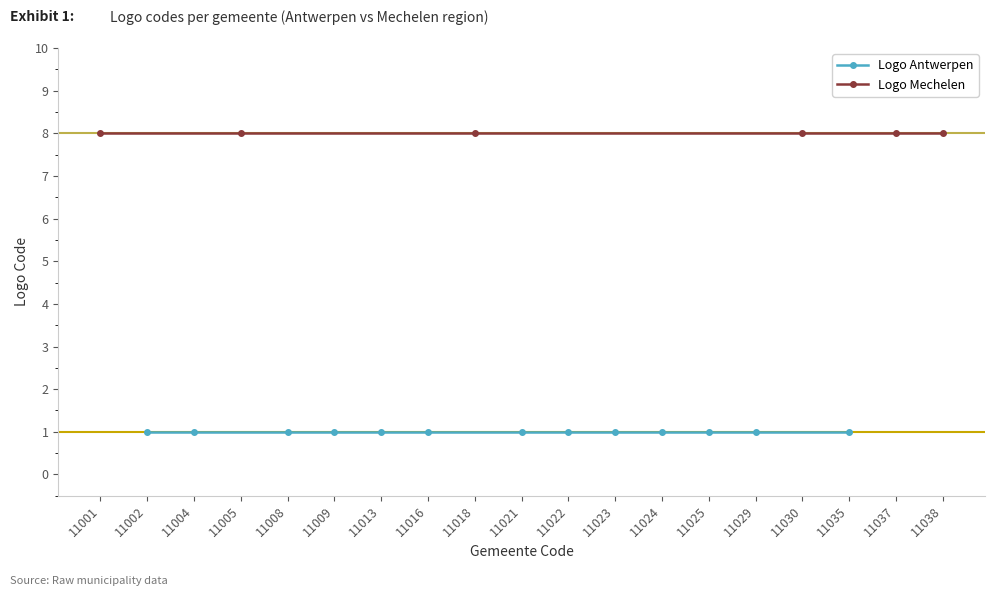

True or false: Logo Antwerpen and Logo Mechelen cross at least once.

False